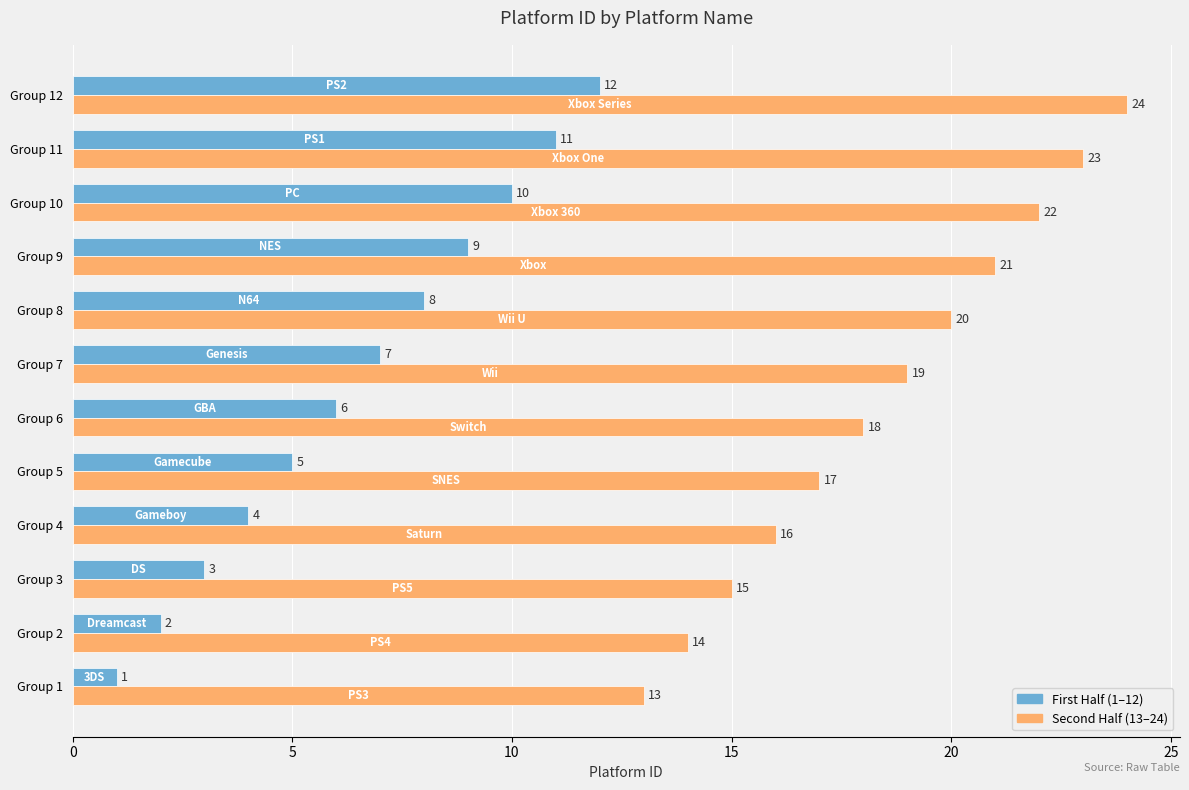

What is the difference between the maximum and second lowest values in the Second Half (13–24) series?

10